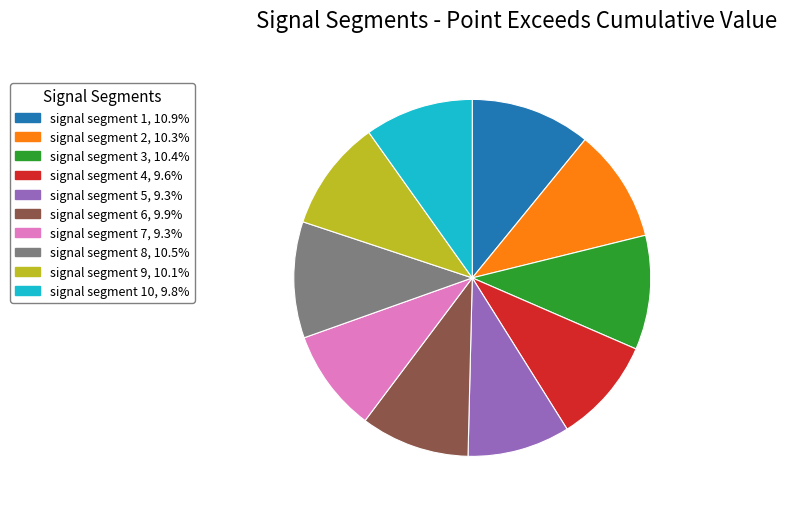

How many segments does this pie chart have?

10